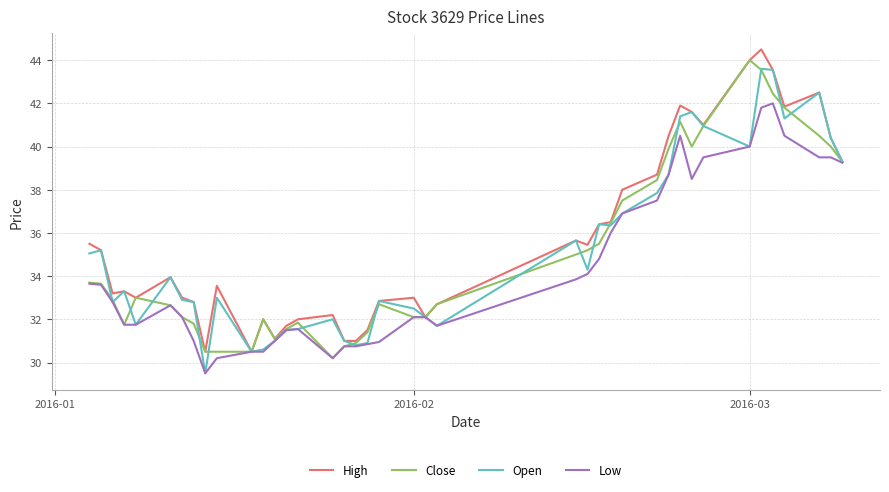

What are all the series names shown in the legend?

High, Close, Open, Low